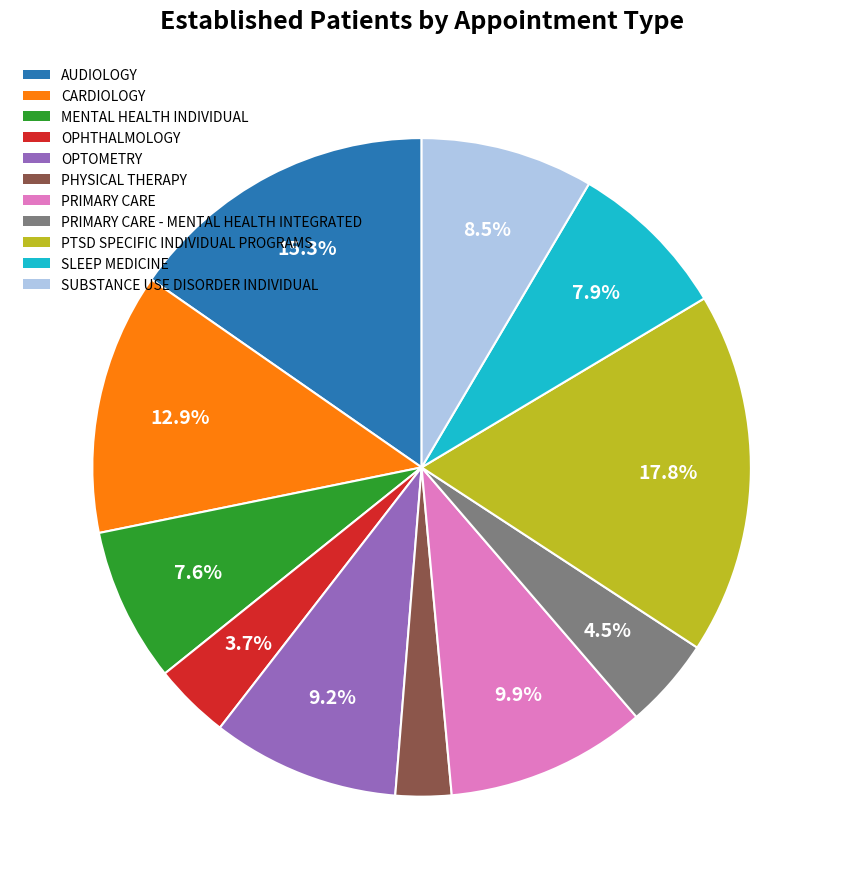

Is there a majority slice in this chart?

No